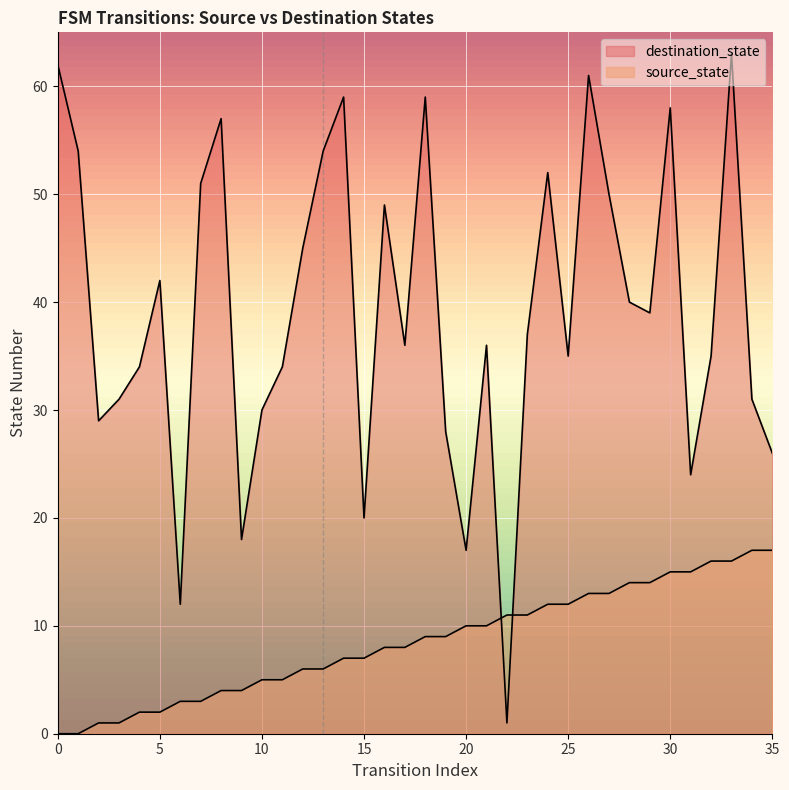

What is the value of the destination_state point at the 19th from the left?

59